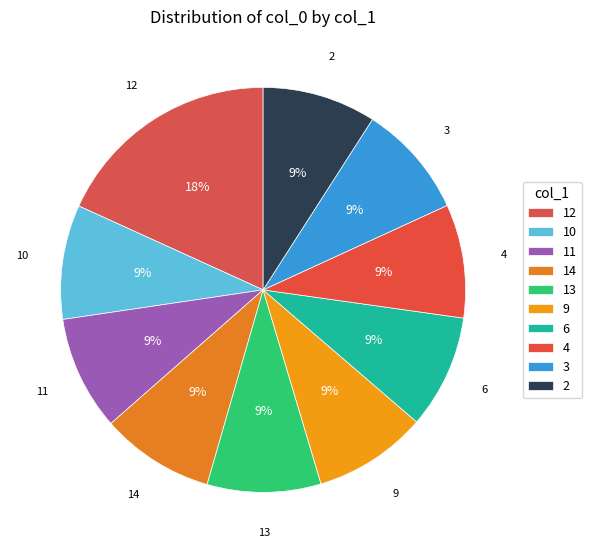

Is there any slice that represents more than half of the pie?

No